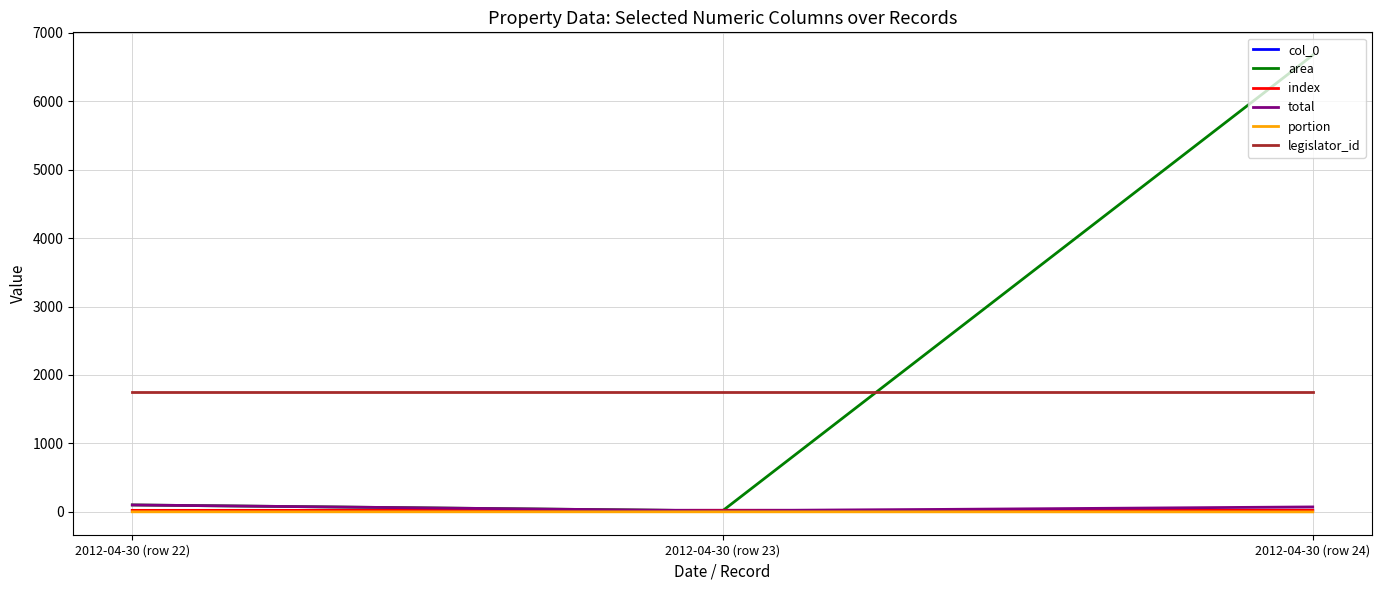

The value of legislator_id at 2012-04-30 (row 24) is 1745.0. True or false?

True